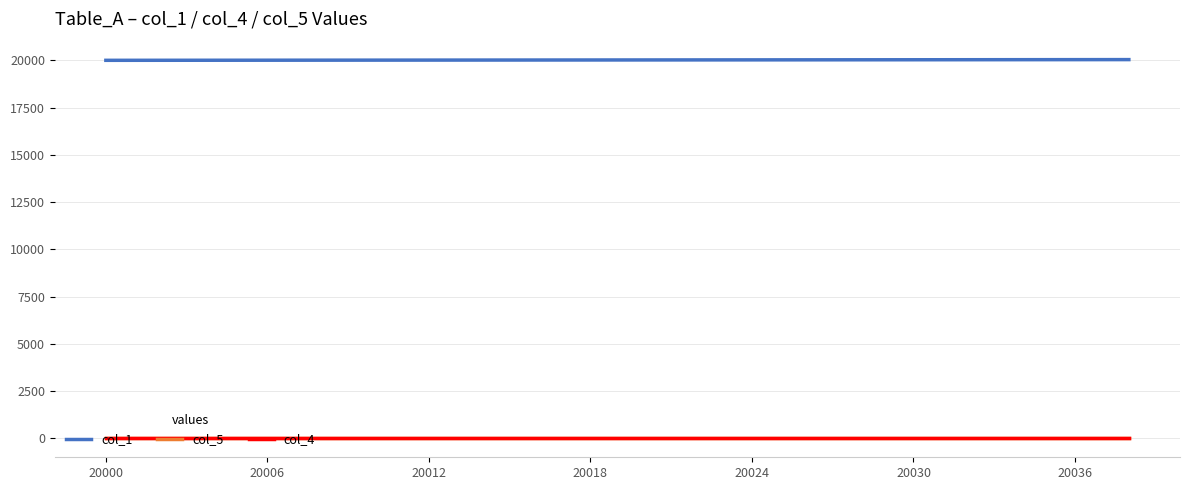

Does the chart display data point markers on the line(s)?

No